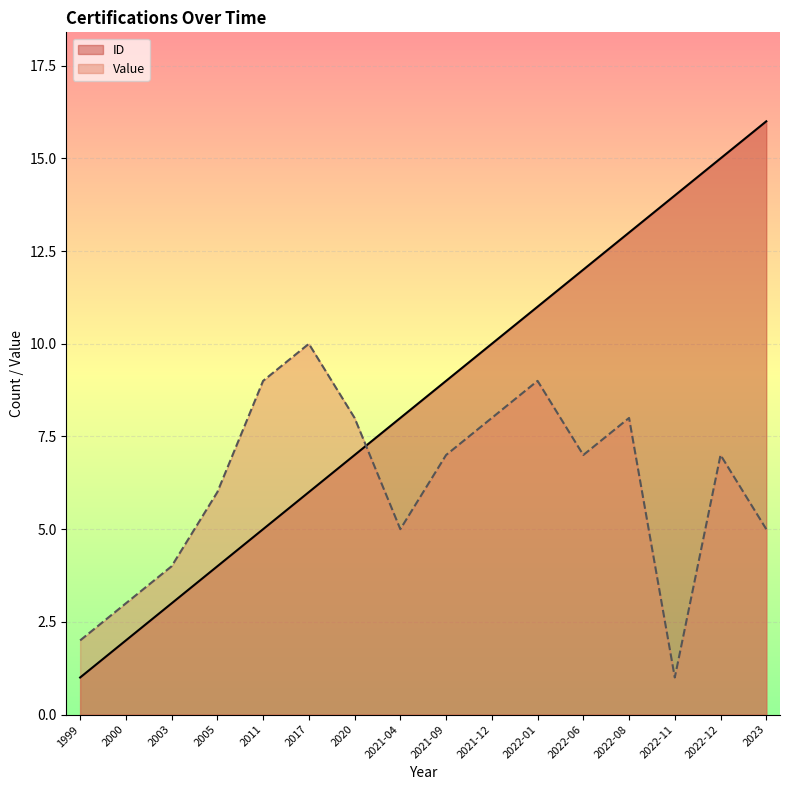

True or false: ID and Value cross at least once.

True